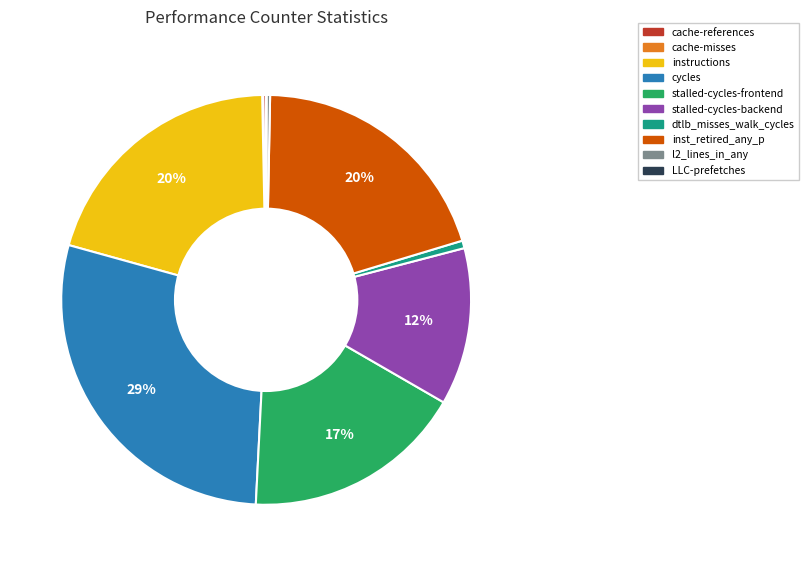

Does stalled-cycles-backend account for over 50% of the chart?

No